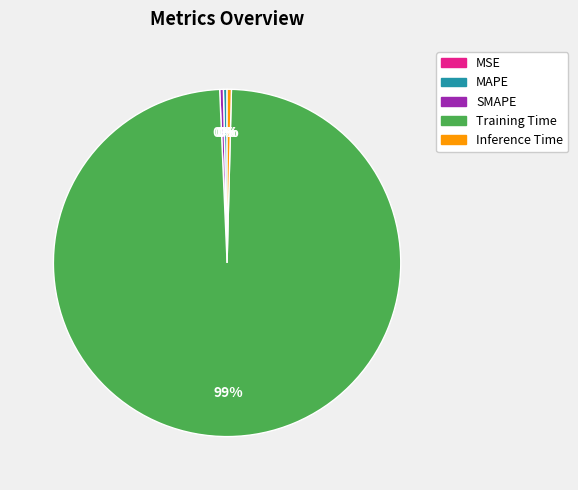

To the nearest percent, what is the average slice percentage?

20%